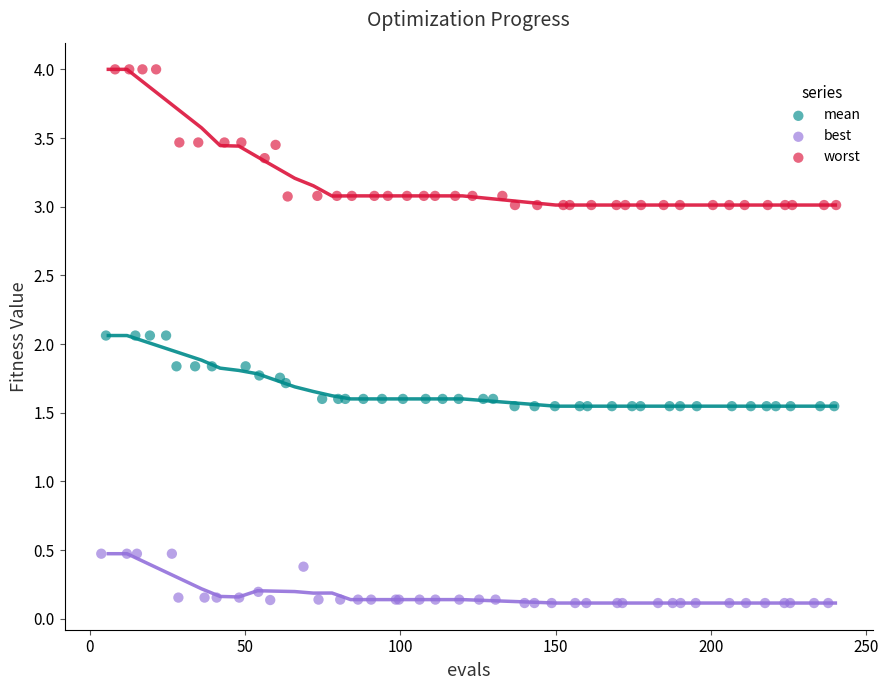

Which series contains the lowest Y value?

best